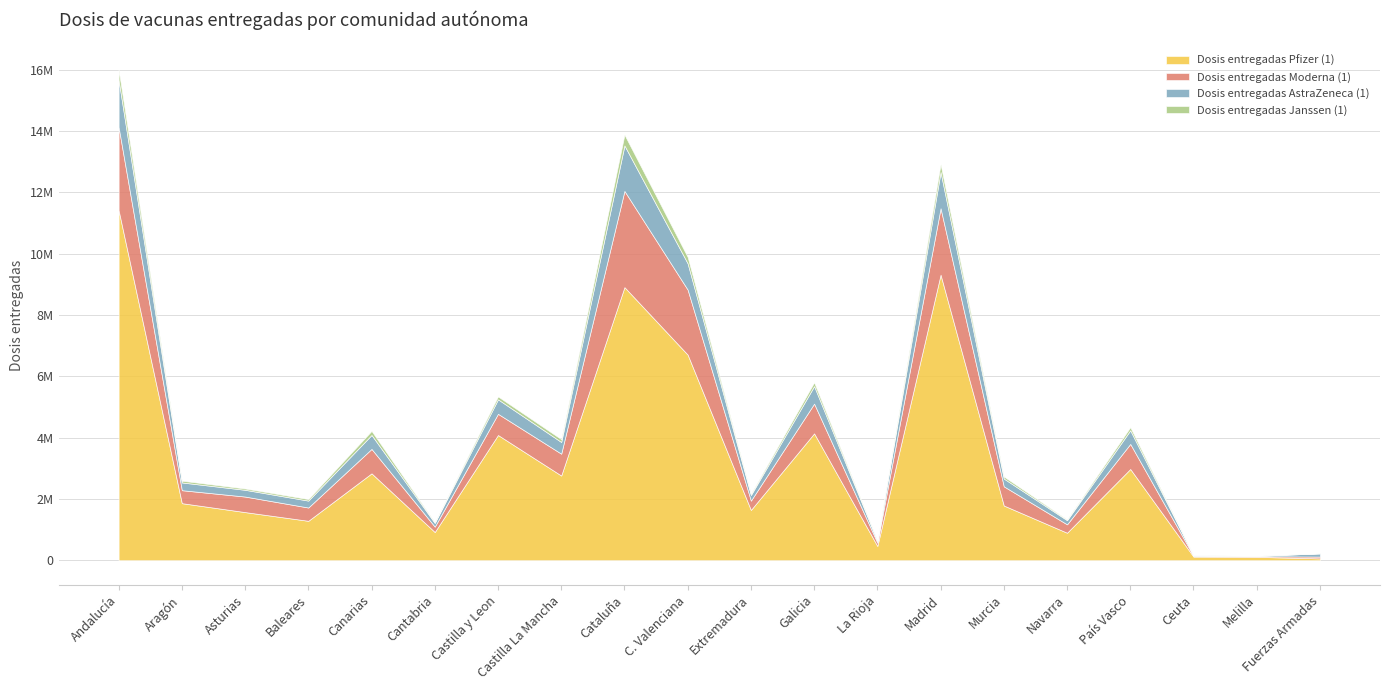

What is the average value of the Dosis entregadas Pfizer (1) series?

3192873